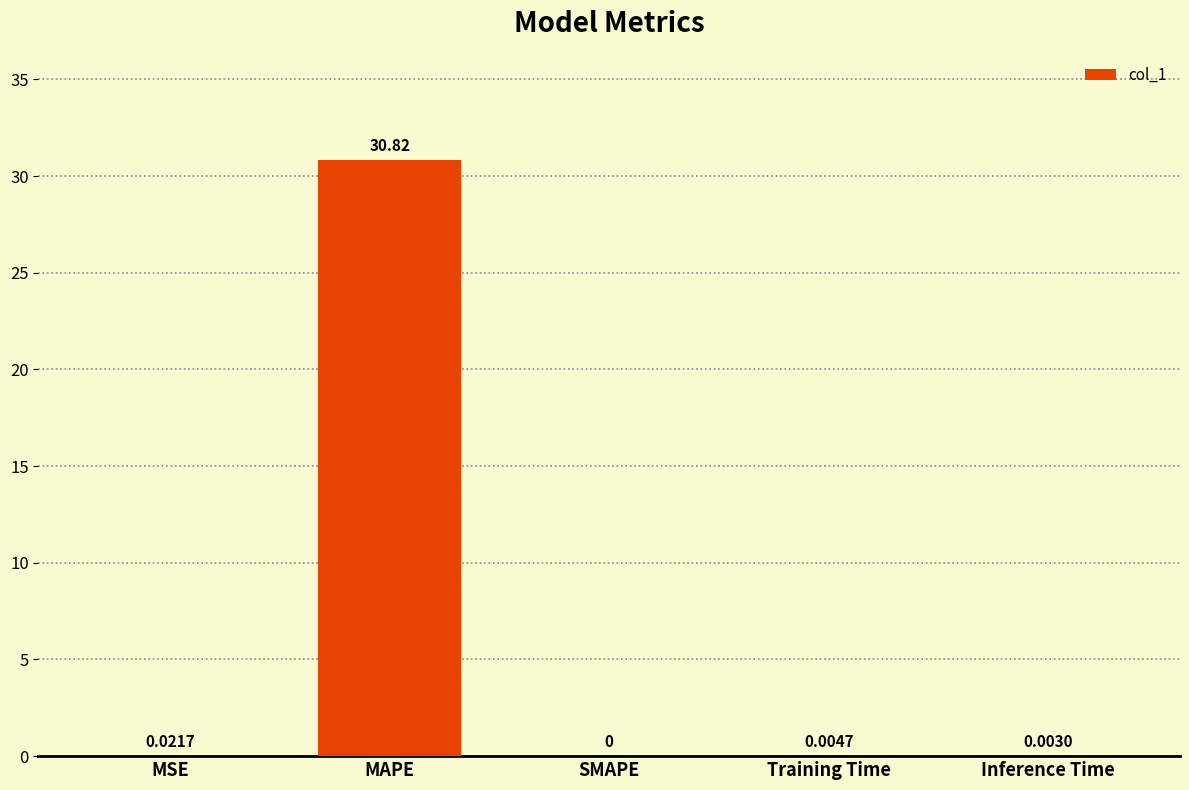

Which category has the highest value across all series?

MAPE